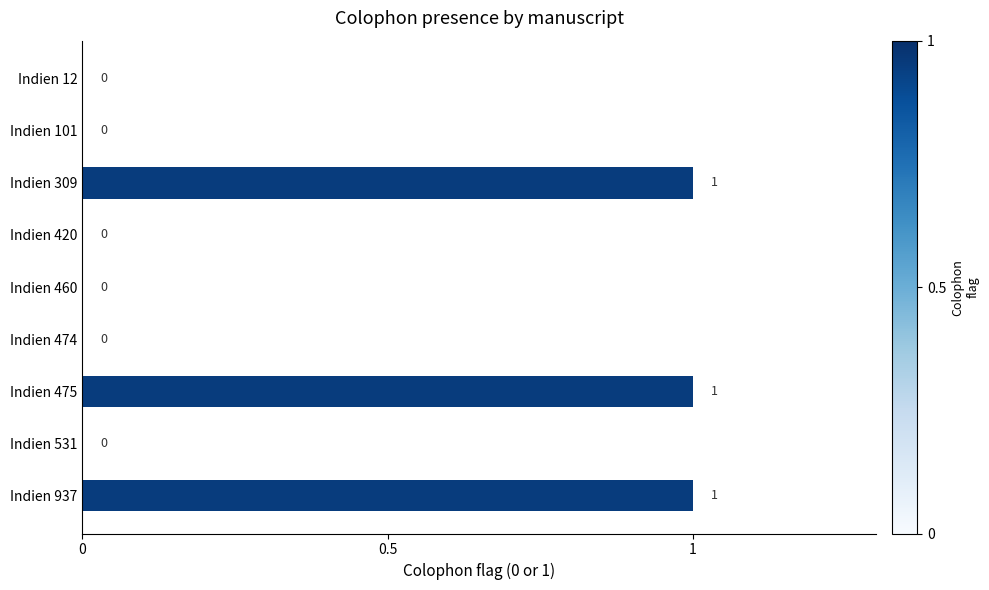

What is the change in value from Indien 460 to Indien 937?

+1